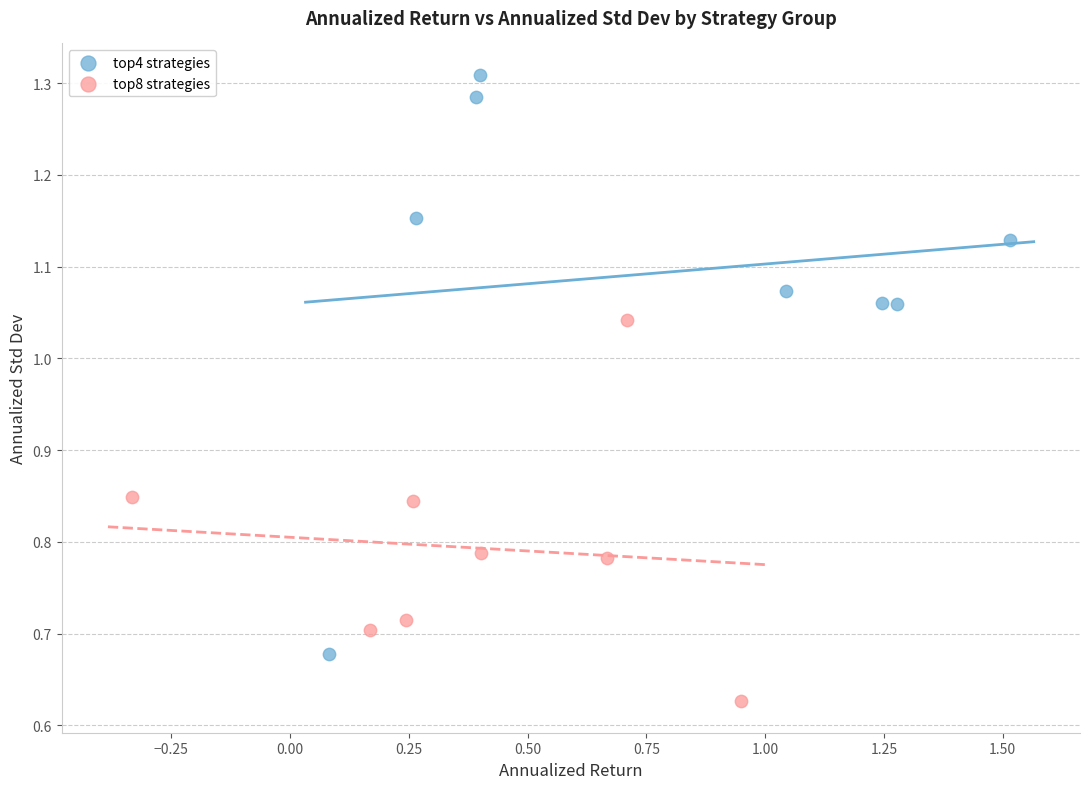

Which series contains the lowest Y value?

top8 strategies